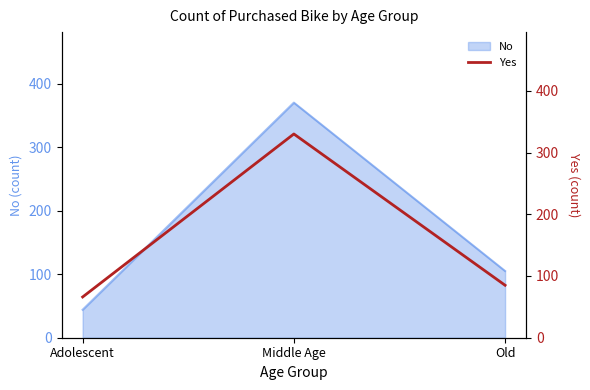

At which category does the chart reach its minimum across all series?

Adolescent